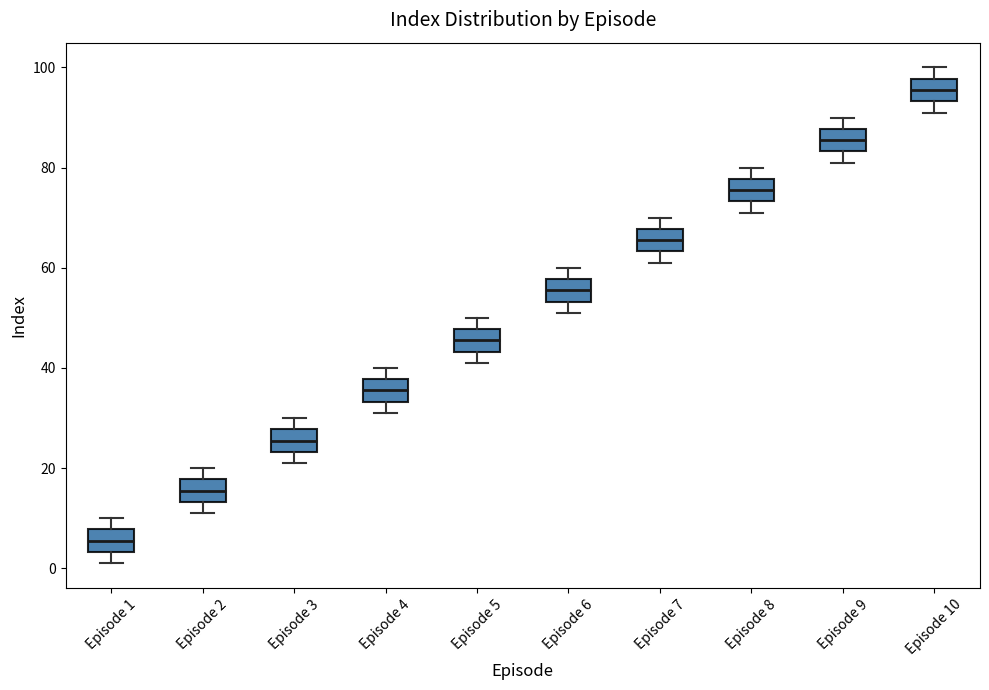

Reading left to right, transcribe this box plot: for each box, give where its median line is, the range the box spans, and where its two whiskers end, as read against the y-axis. The values are not printed on the chart, so give them approximately, as read against the axis.

Episode 1: median 6, box 4 to 8, whiskers 2 to 10
Episode 2: median 16, box 14 to 18, whiskers 12 to 20
Episode 3: median 26, box 24 to 28, whiskers 22 to 30
Episode 4: median 36, box 34 to 38, whiskers 32 to 40
Episode 5: median 46, box 44 to 48, whiskers 42 to 50
Episode 6: median 56, box 54 to 58, whiskers 52 to 60
Episode 7: median 66, box 64 to 68, whiskers 62 to 70
Episode 8: median 76, box 74 to 78, whiskers 72 to 80
Episode 9: median 86, box 84 to 88, whiskers 82 to 90
Episode 10: median 96, box 94 to 98, whiskers 92 to 100